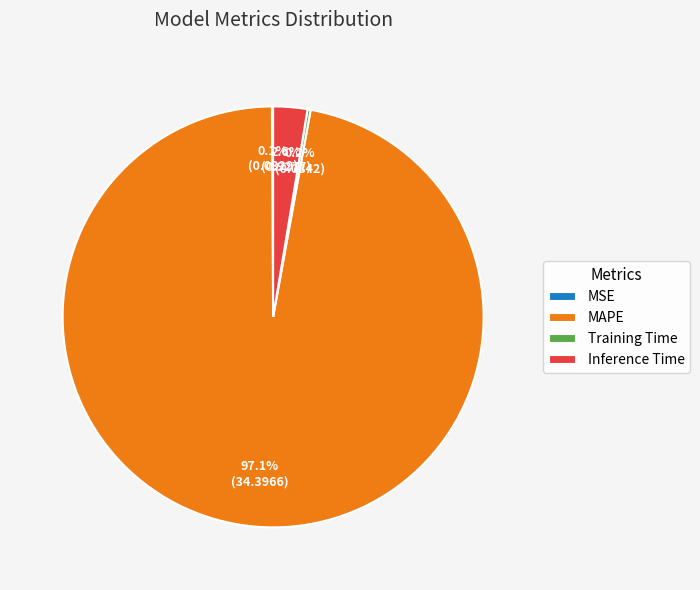

Which category has the biggest portion of the pie?

MAPE